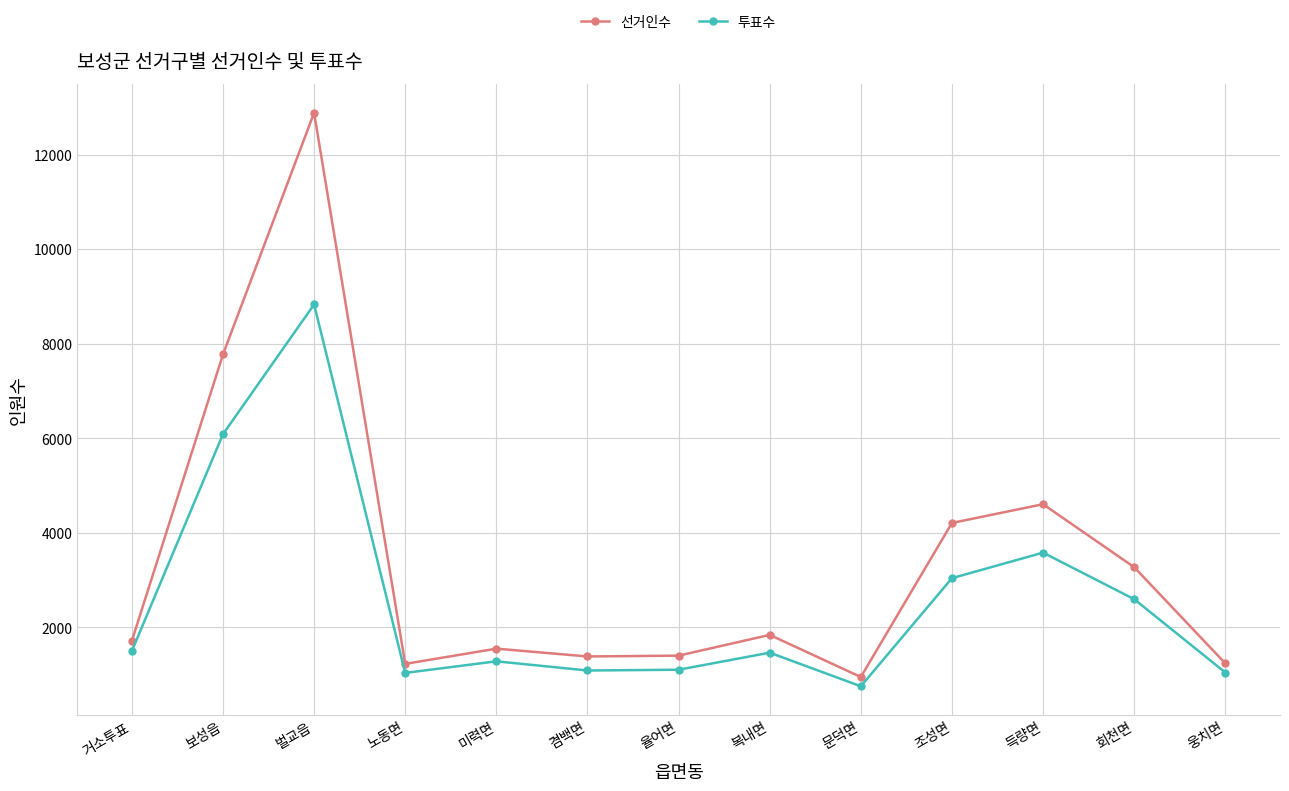

At 문덕면, list the series in order from largest to smallest.

선거인수, 투표수